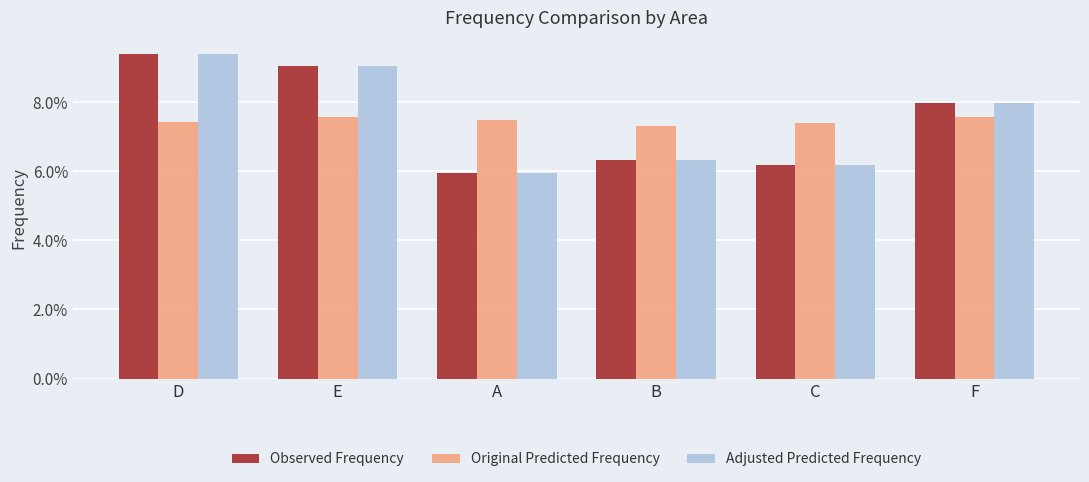

What is the label of the 4th bar from the left?

B